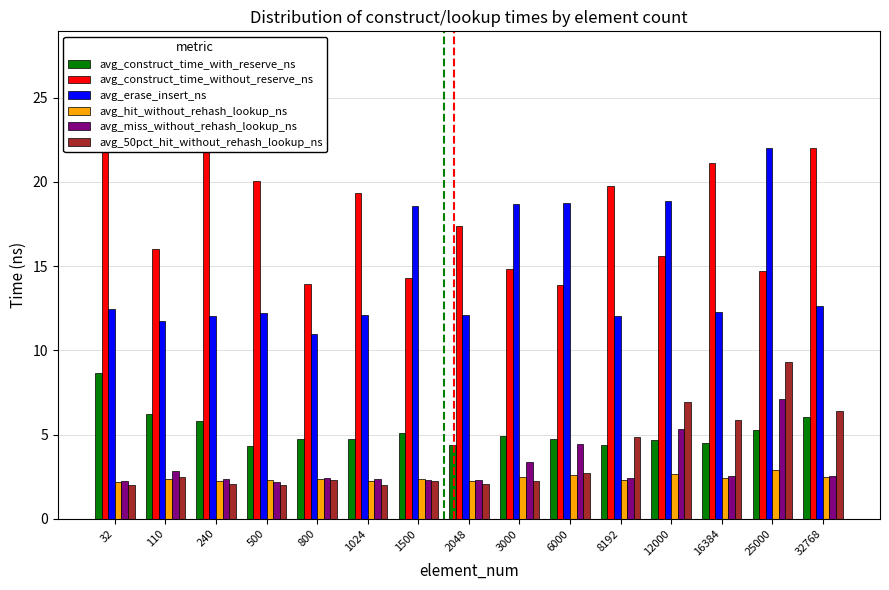

How many distinct data groups are displayed?

6